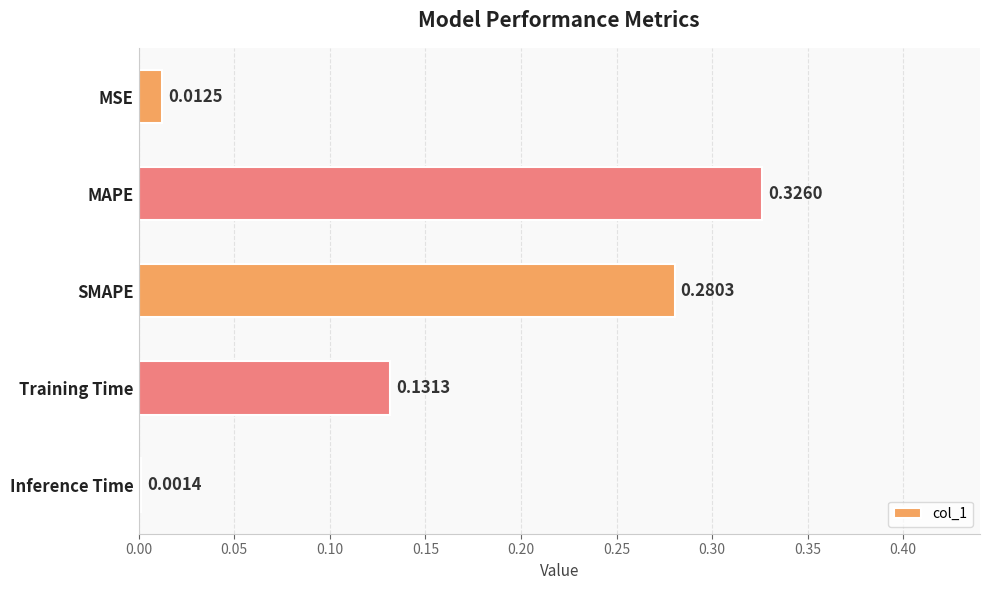

Which category has the lowest value across all series?

Inference Time